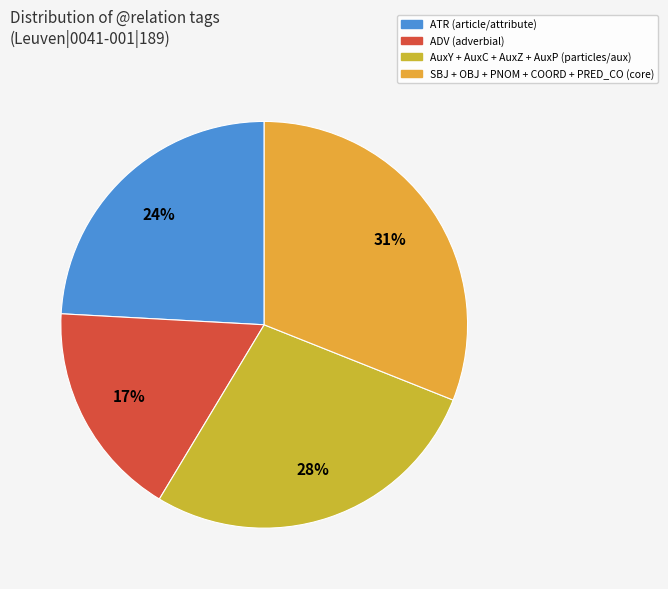

Is there a majority slice in this chart?

No